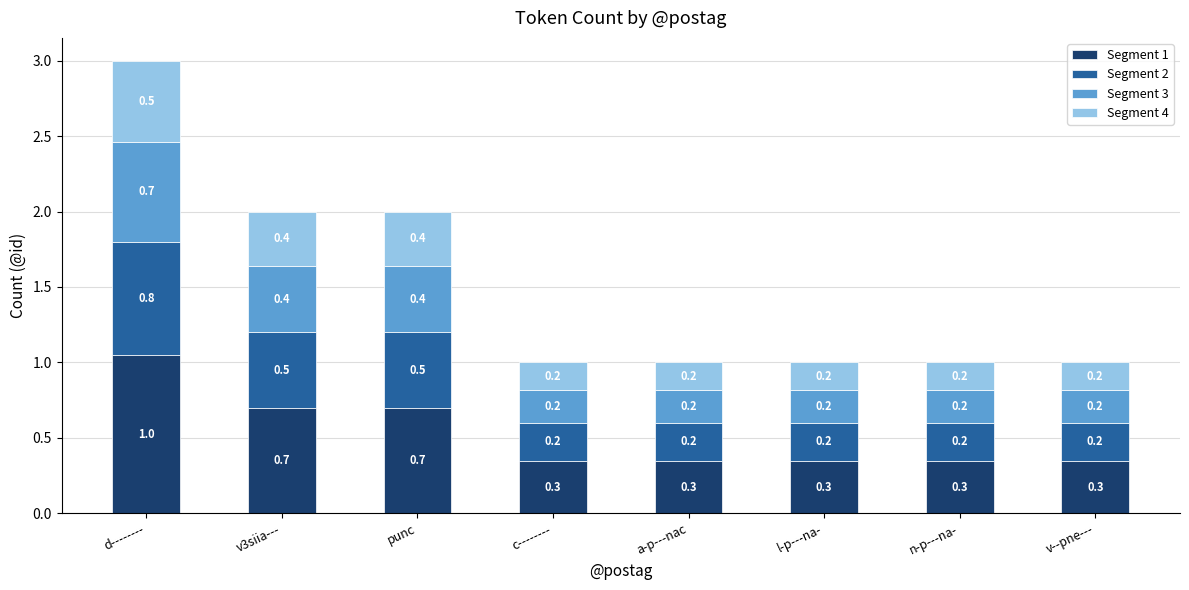

Which category has the highest value in the Segment 1 series?

d--------